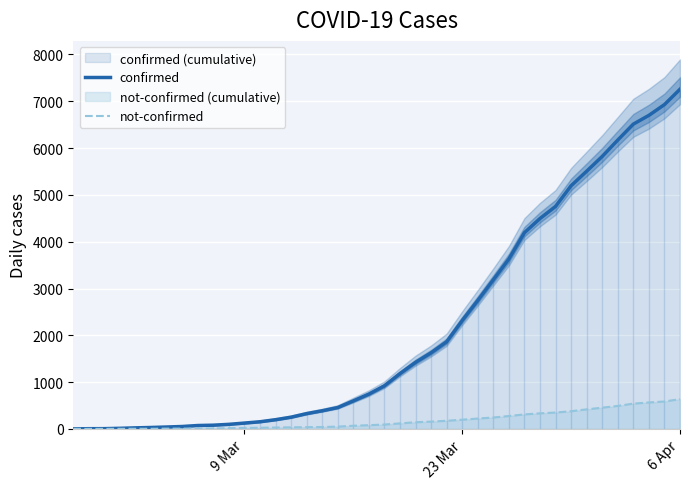

What is the highest value of the not-confirmed series?

638